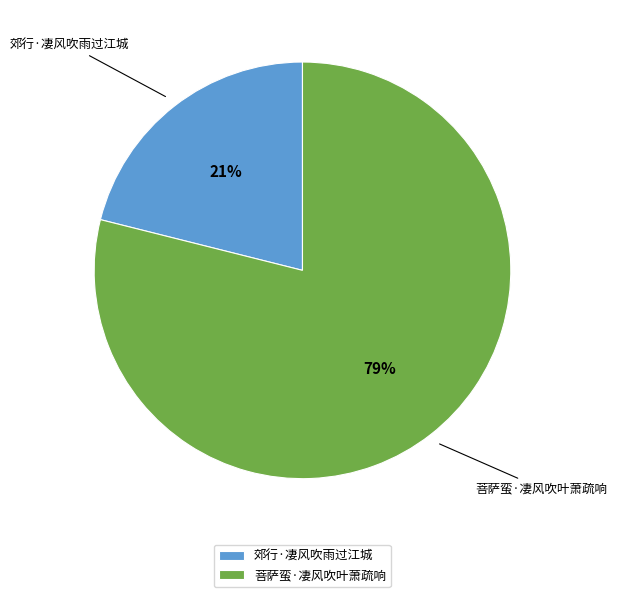

To the nearest percent, what is the combined percentage of 郊行·凄风吹雨过江城 and 菩萨蛮·凄风吹叶萧疏响?

100%